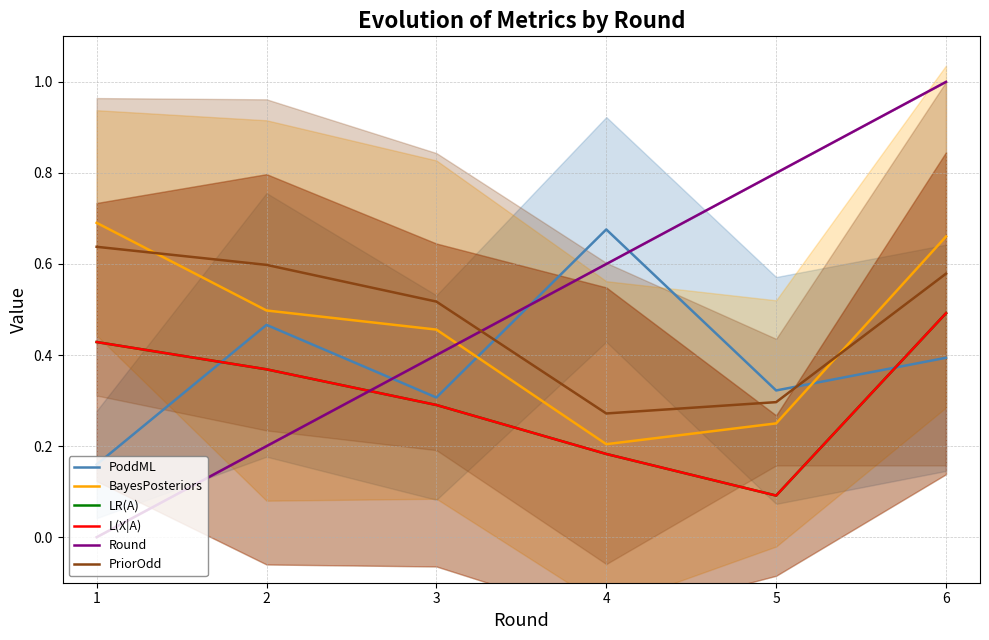

What are all the series names shown in the legend?

PoddML, BayesPosteriors, LR(A), L(X|A), Round, PriorOdd